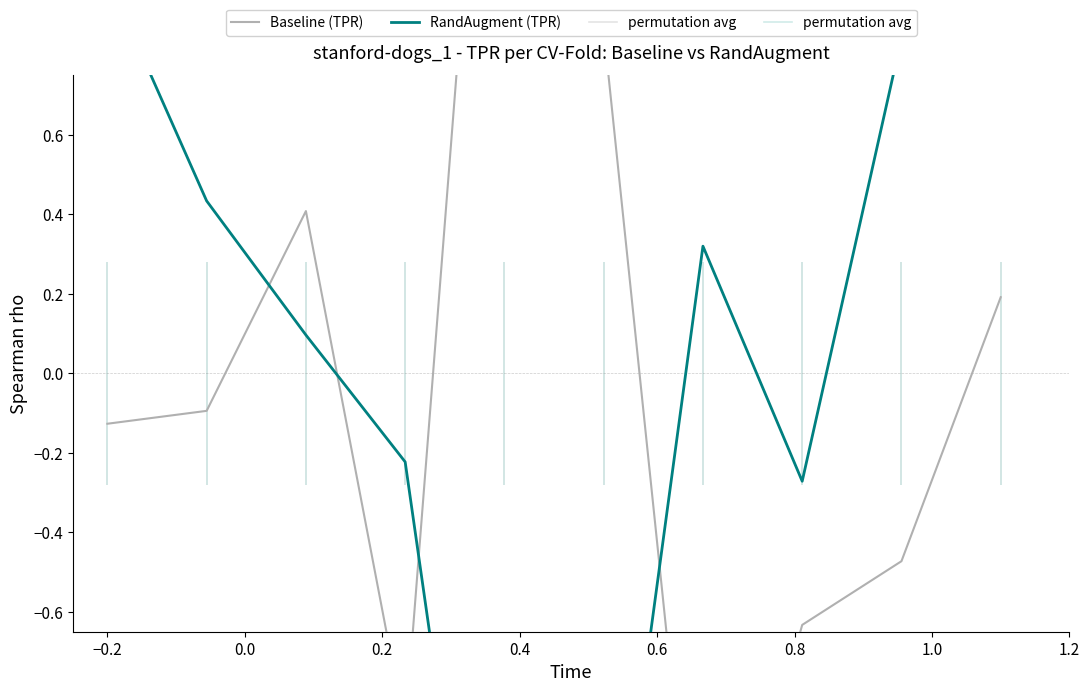

Is the value of RandAugment (TPR) at −0.2 greater than the value of Baseline (TPR) at 1.0?

Yes